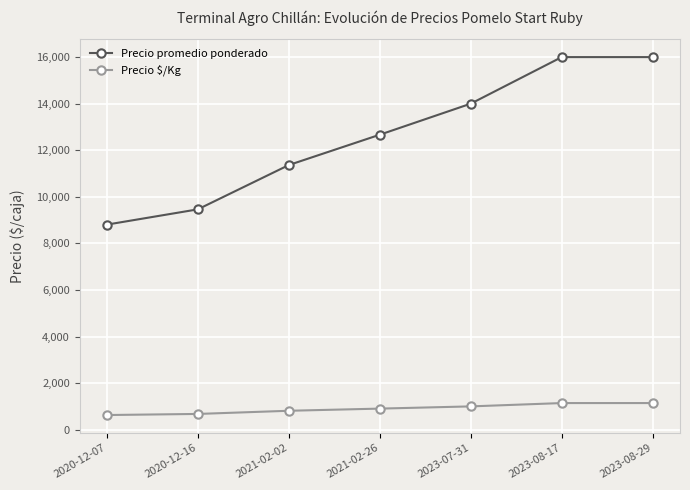

What is the total value across all series at 2020-12-07?

9435